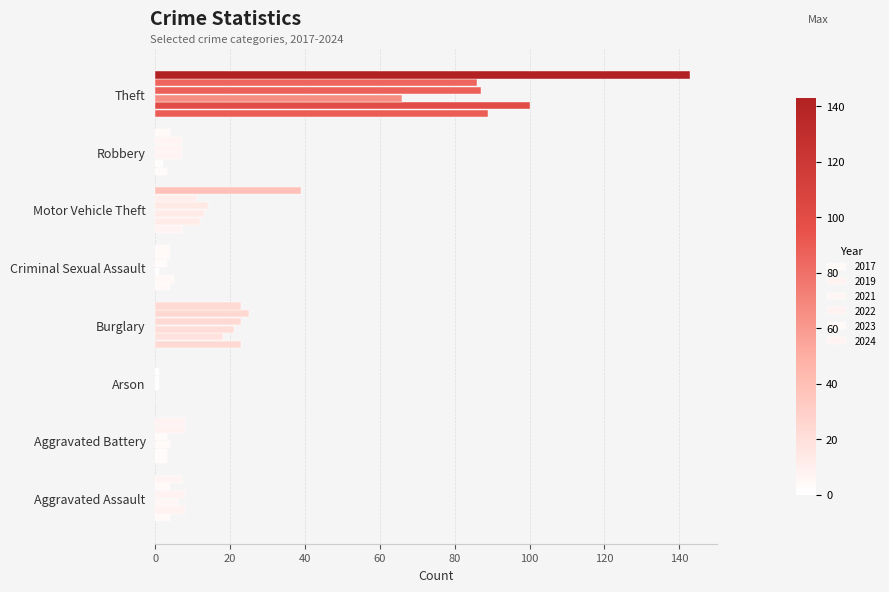

What is the label of the 2nd bar from the left?

Aggravated Battery